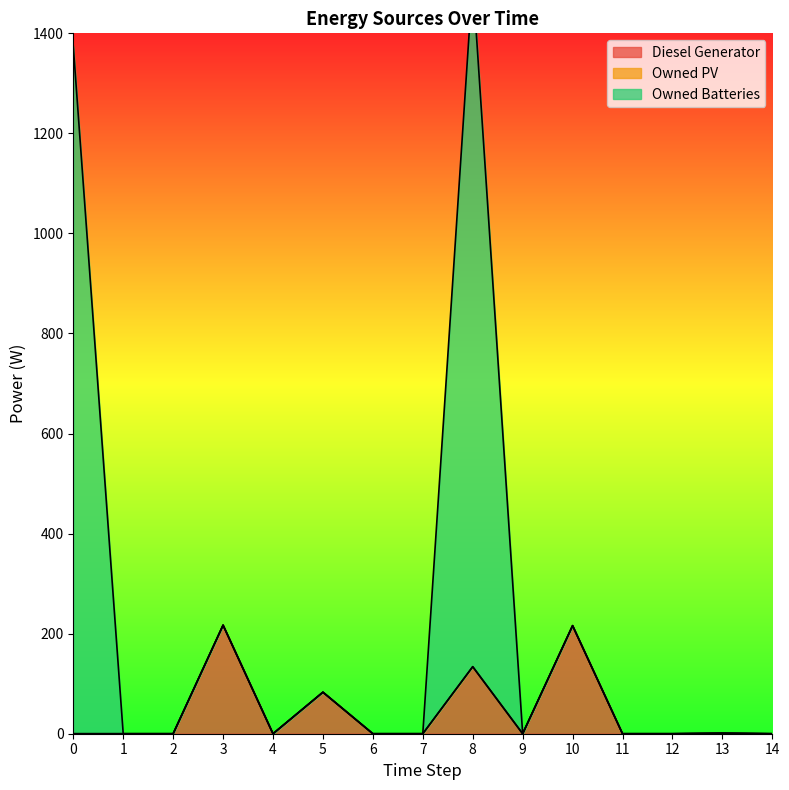

What is the maximum value for Diesel Generator?

217